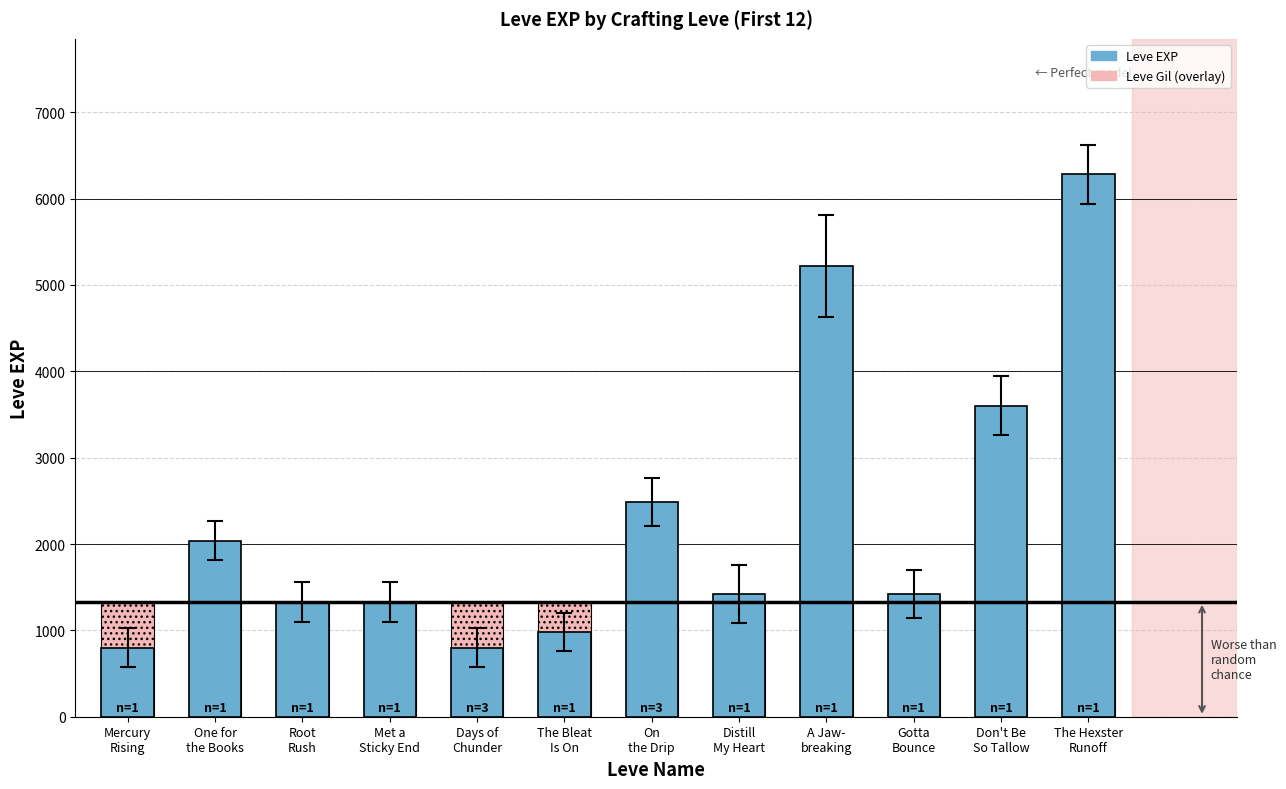

What is the sum of the values at Met a
Sticky End and Distill
My Heart?

2750